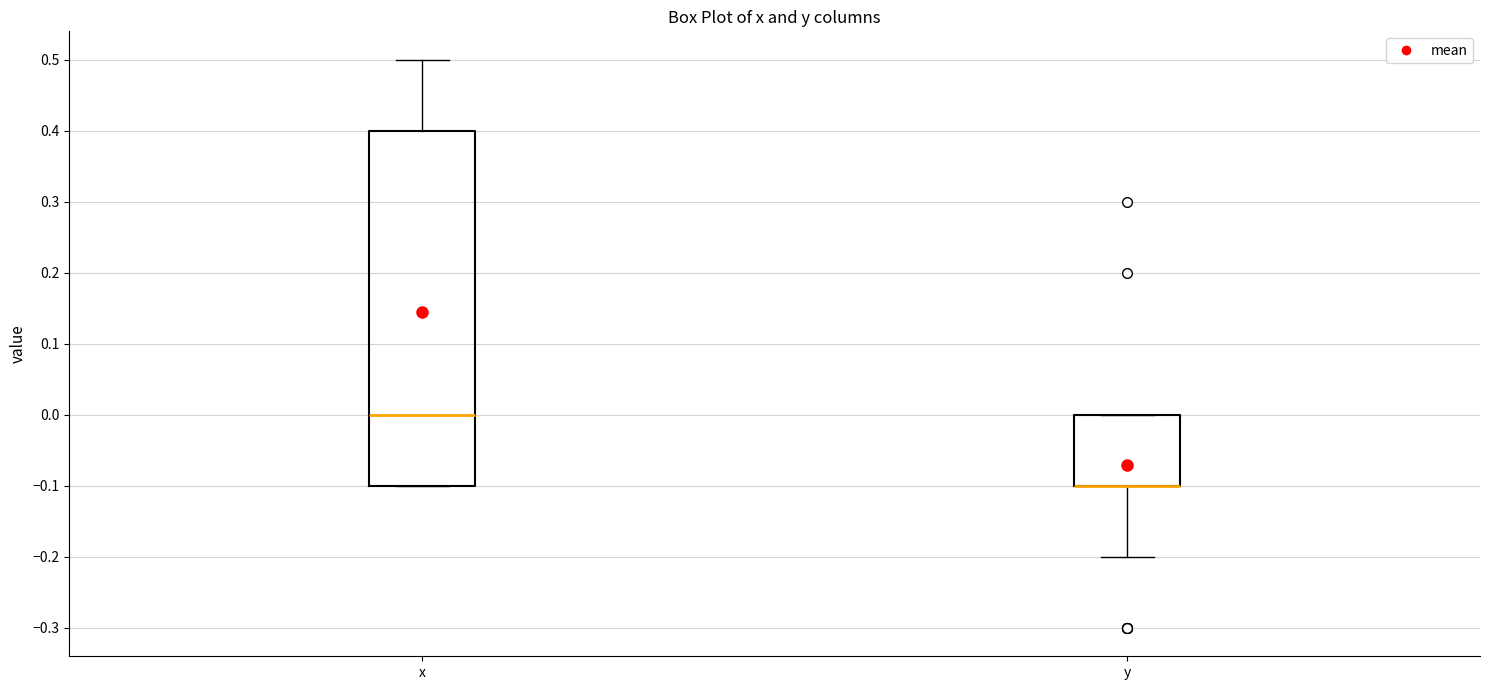

Which box is the tallest, from its lower edge to its upper edge?

x